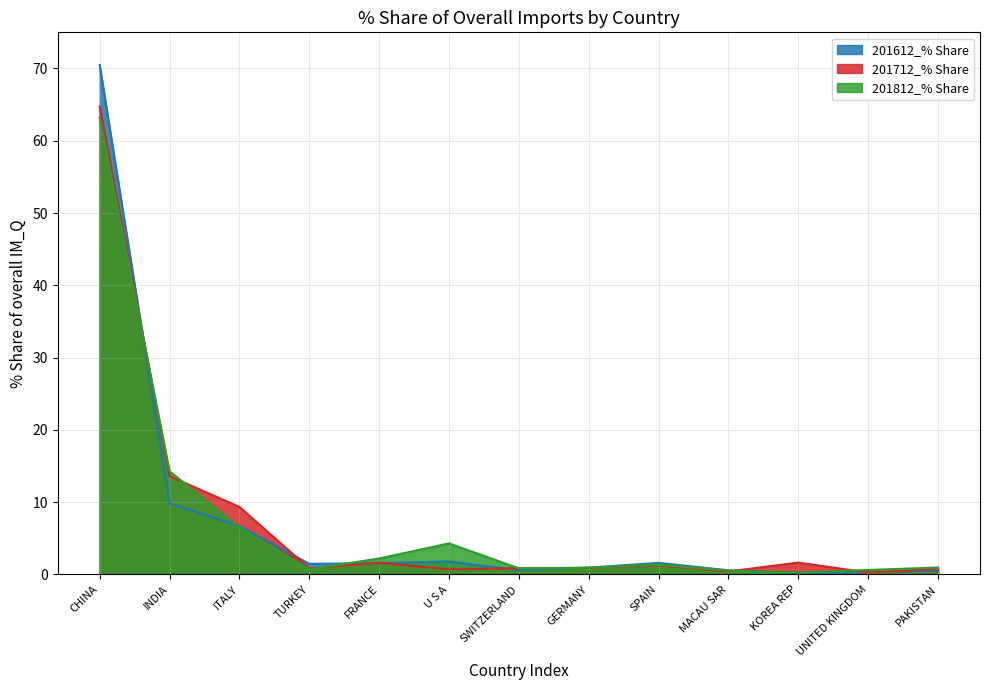

Rank the series by their maximum value, from highest to lowest.

201612_% Share, 201712_% Share, 201812_% Share